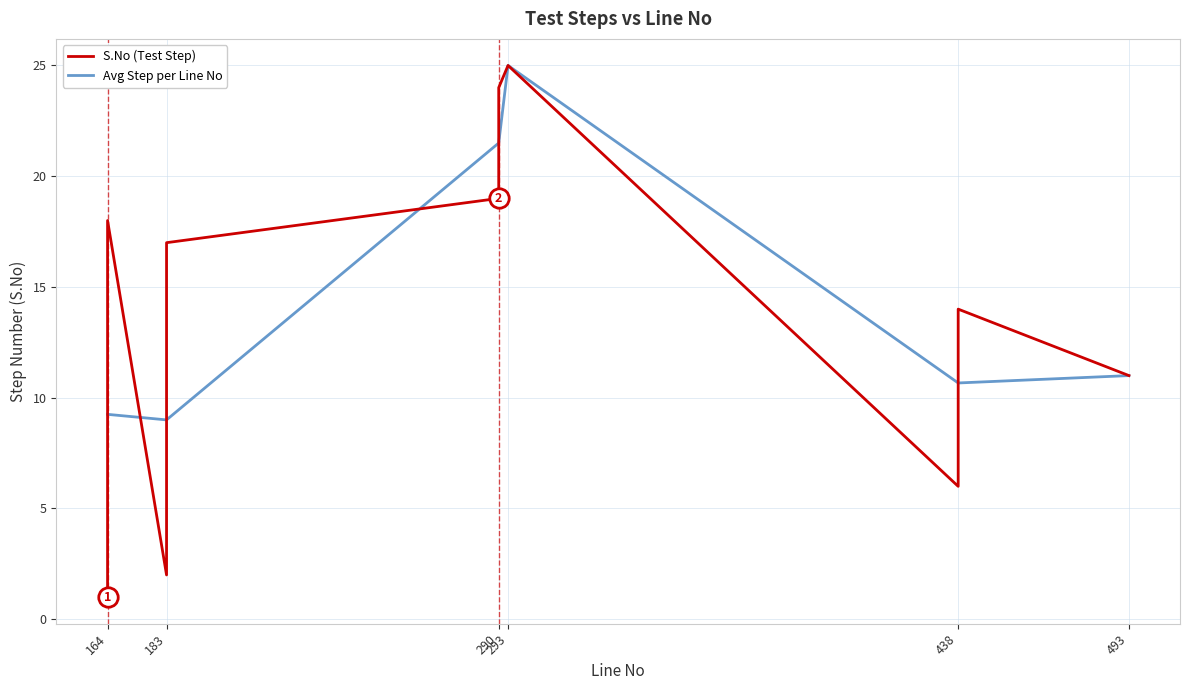

Reading left to right, extract all data points from this chart.

164=1	183=2	164=3	183=4	164=5	438=6	183=7	164=8	183=9	164=10	493=11	438=12	164=13	438=14	183=15	164=16	183=17	164=18	290=19	290=20	290=21	290=22	290=23	290=24	293=25